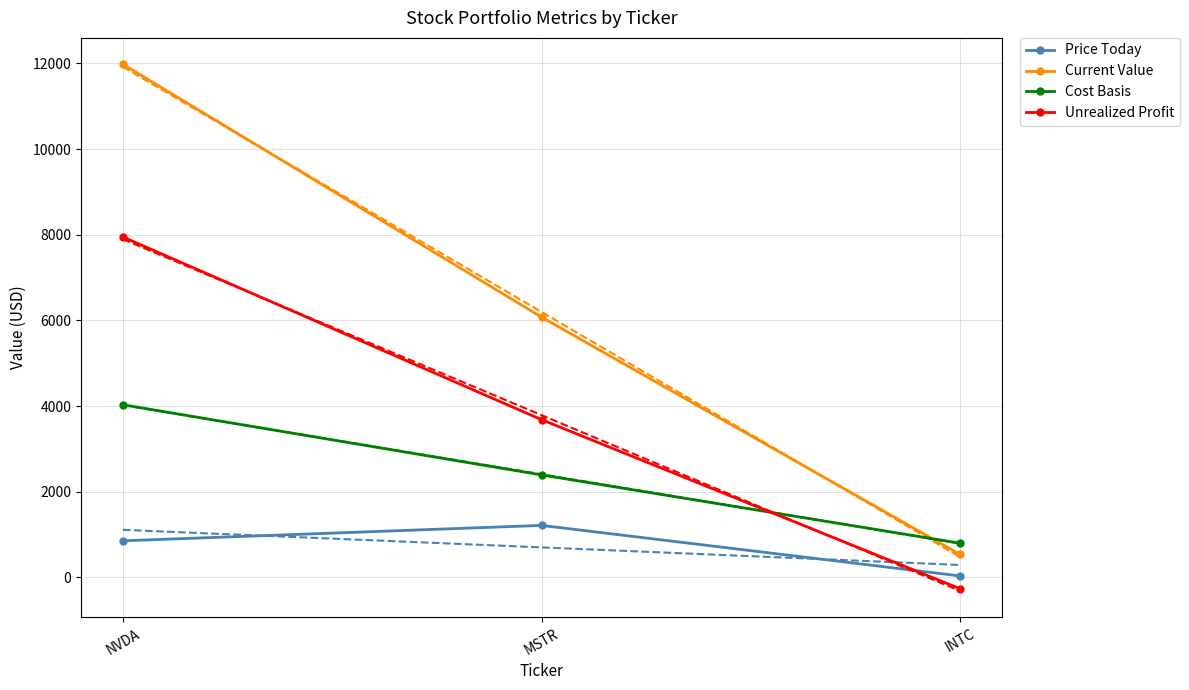

Is this an area chart (filled region under the line)?

No